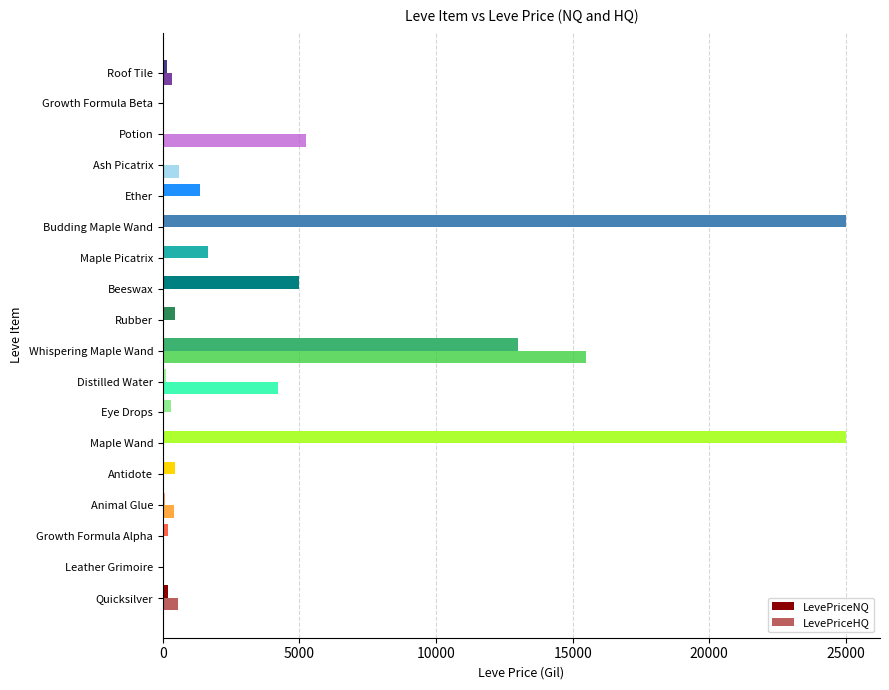

Is it true that LevePriceHQ equals 4200.0 at Distilled Water?

True